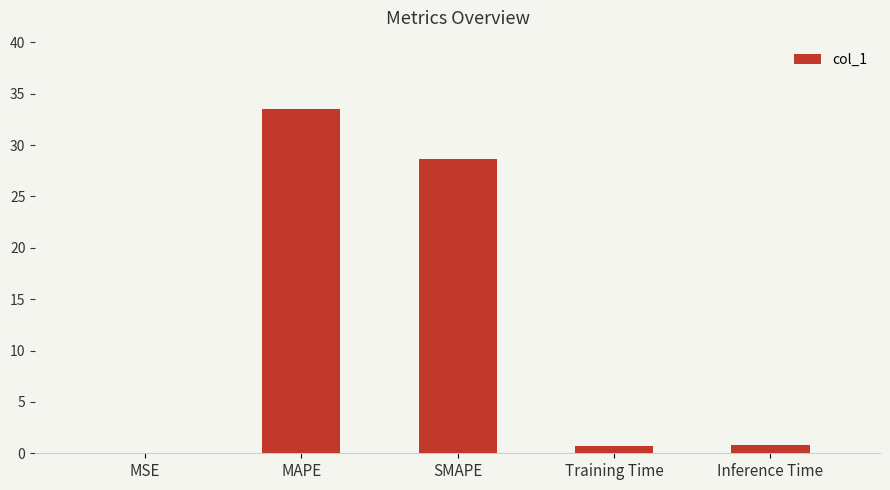

What is the change in value from MSE to MAPE?

+33.5